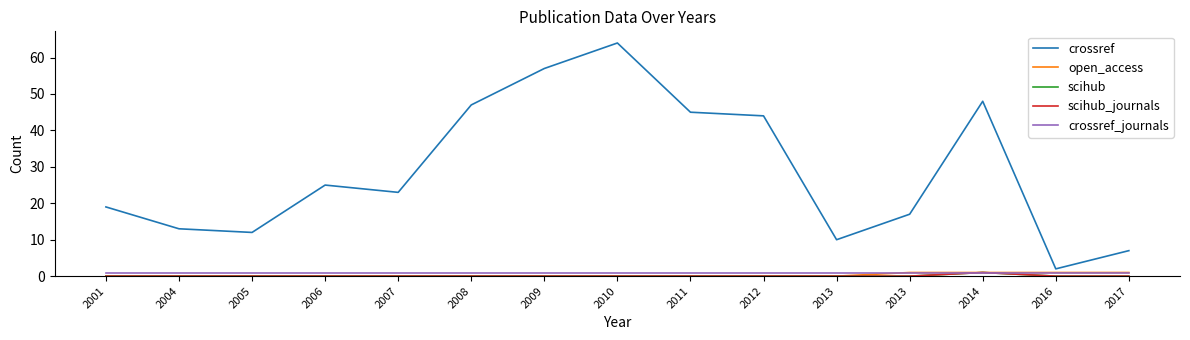

What is the sum of all crossref_journals values?

15